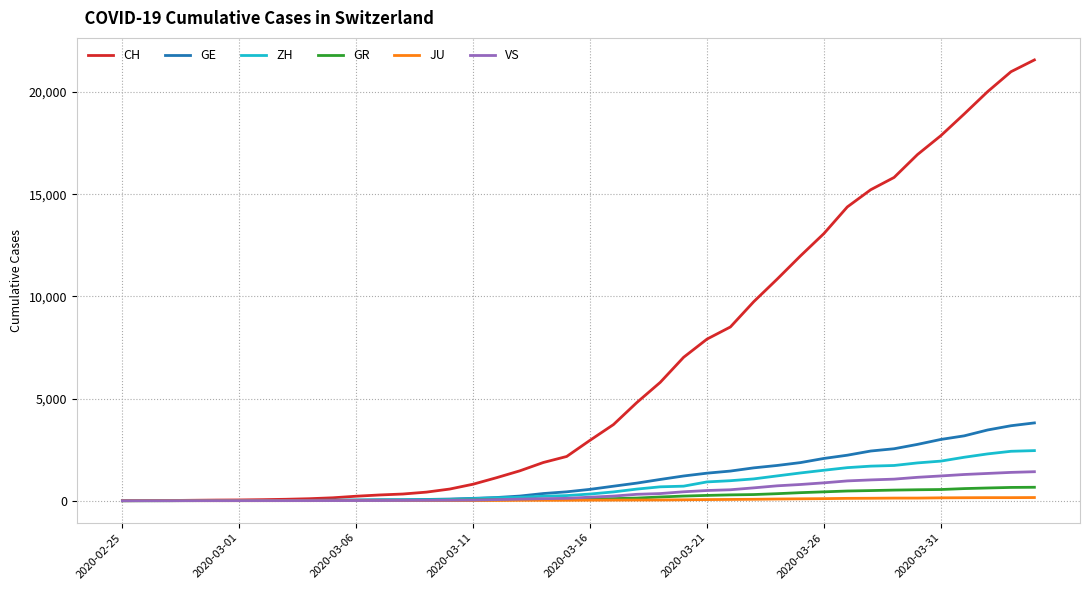

Which series has the widest spread of values?

CH